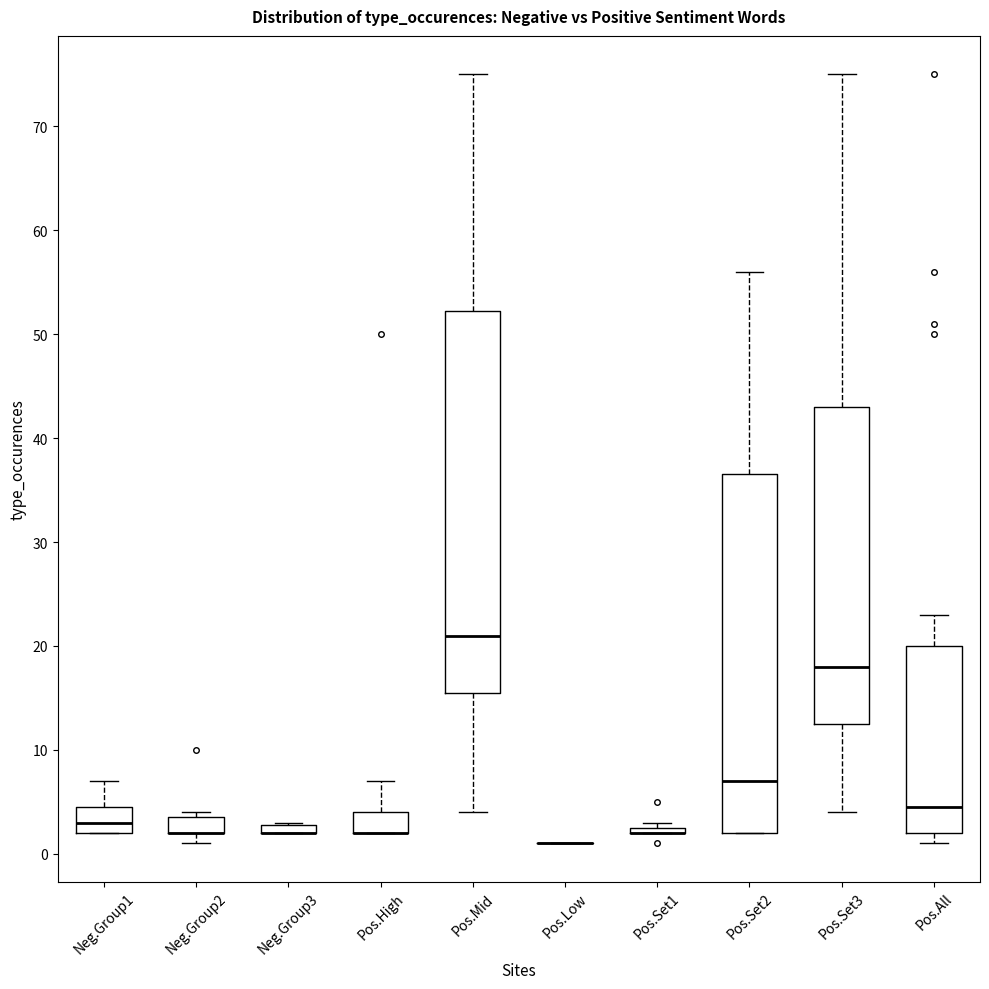

Comparing the boxes themselves (not the whiskers), which one is the tallest?

Pos.Mid